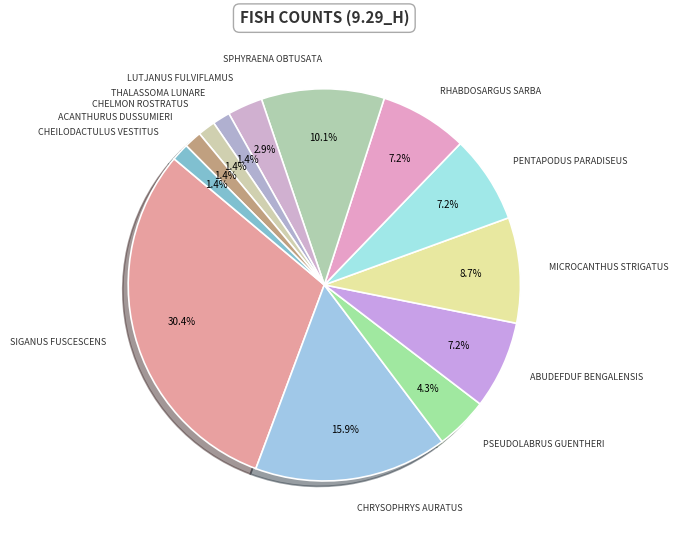

Does any single category account for the majority?

No